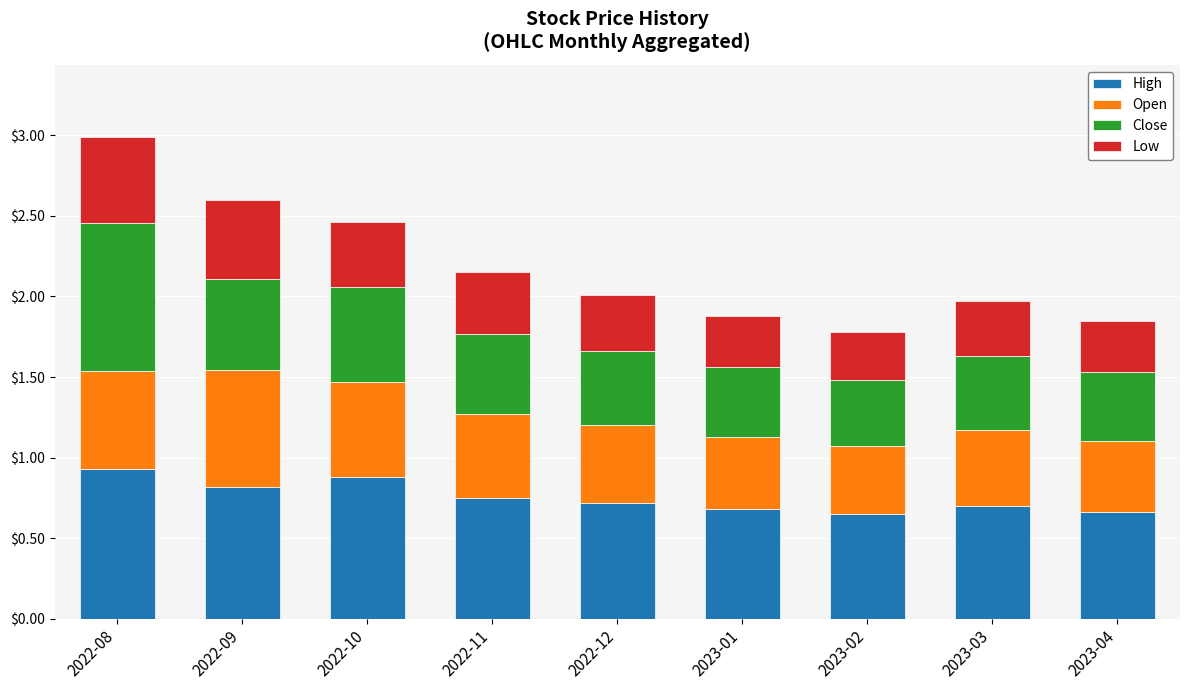

True or false: High has a value of 0.7 at 2022-12.

True